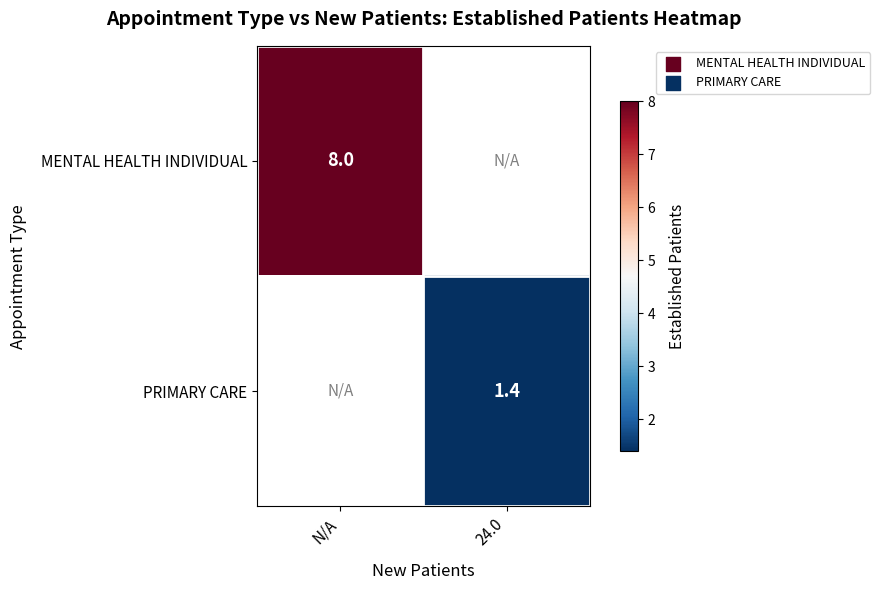

Count the number of data series in this chart.

2